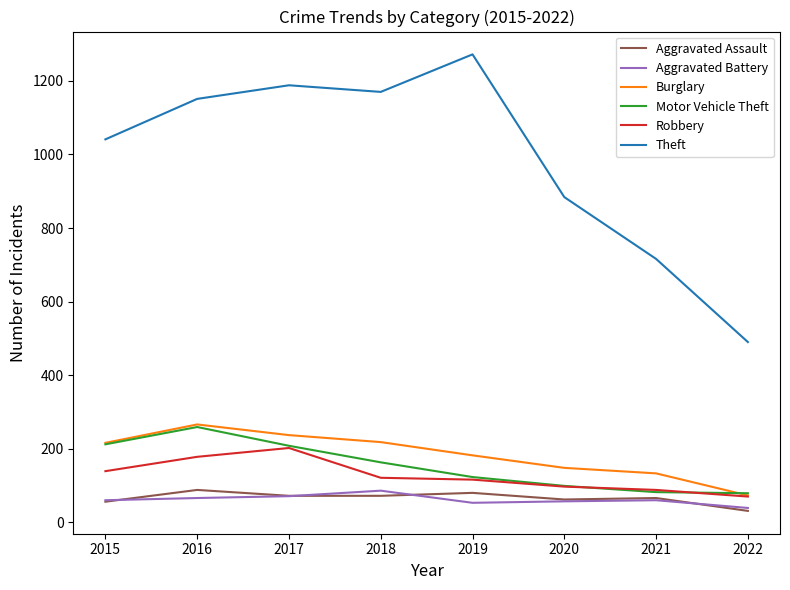

The Aggravated Assault series shows 16 at 2020. True or false?

False